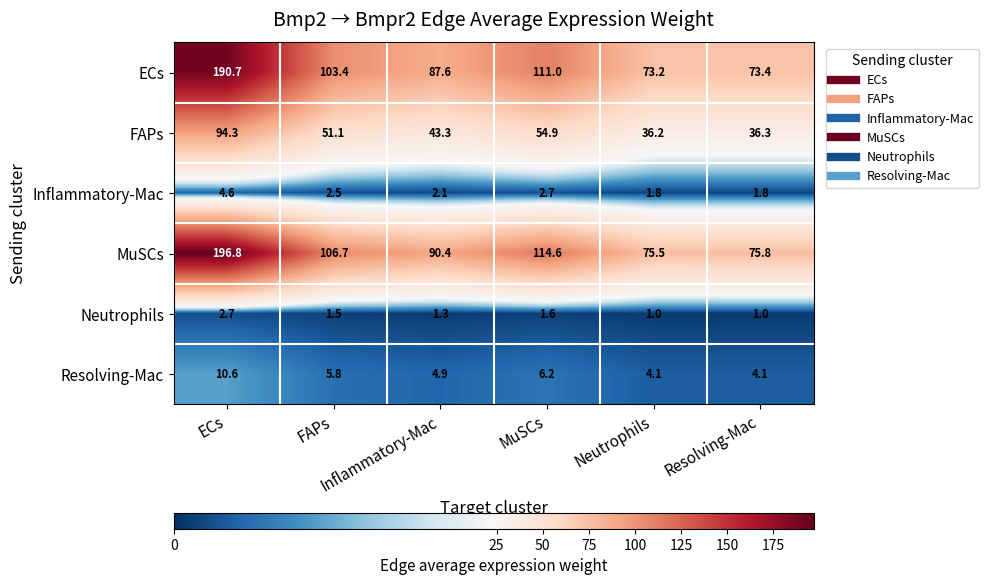

What is the maximum value shown in the chart?

196.8